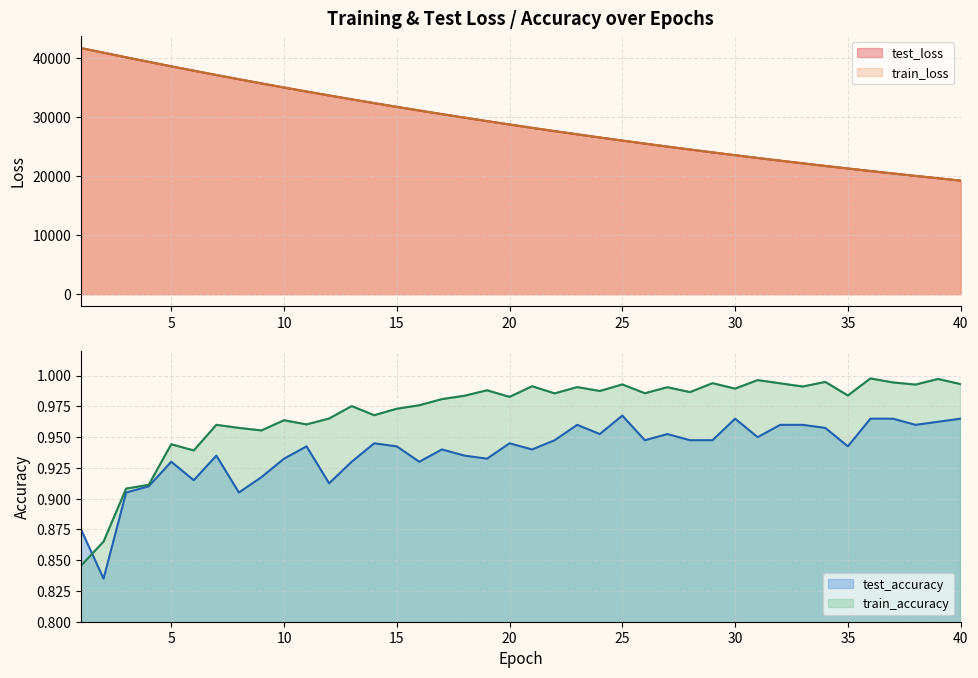

How many data points in test_loss are less than 28752?

20